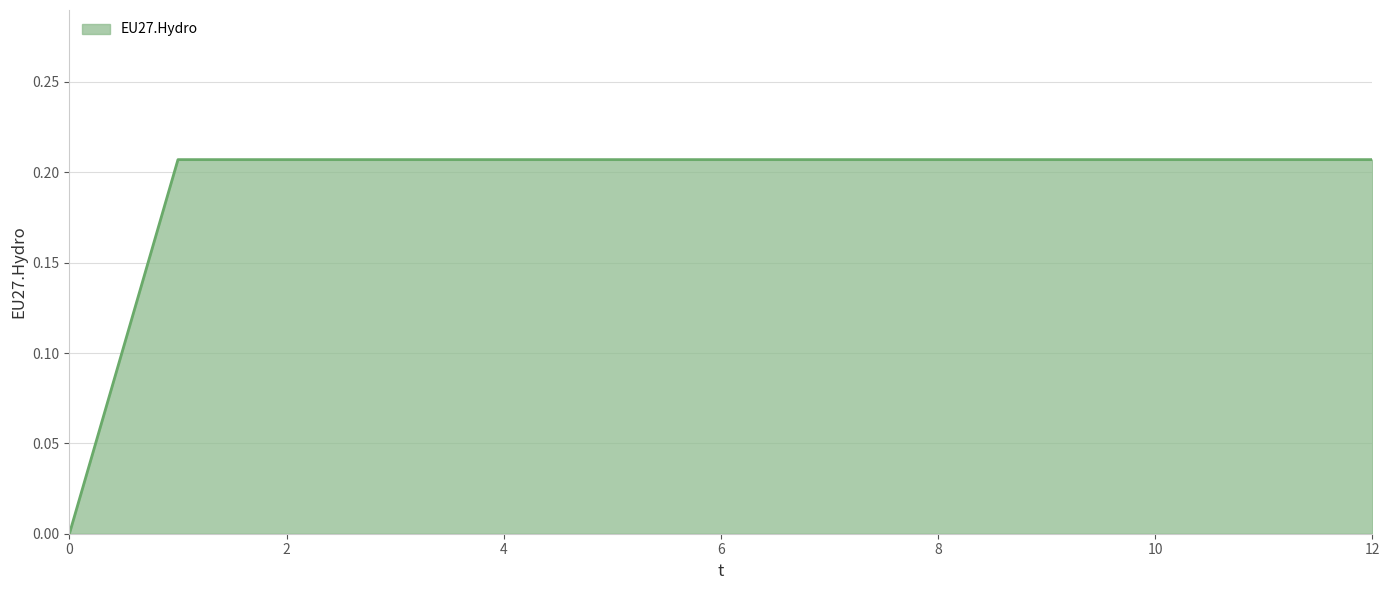

How many values exceed 0?

12